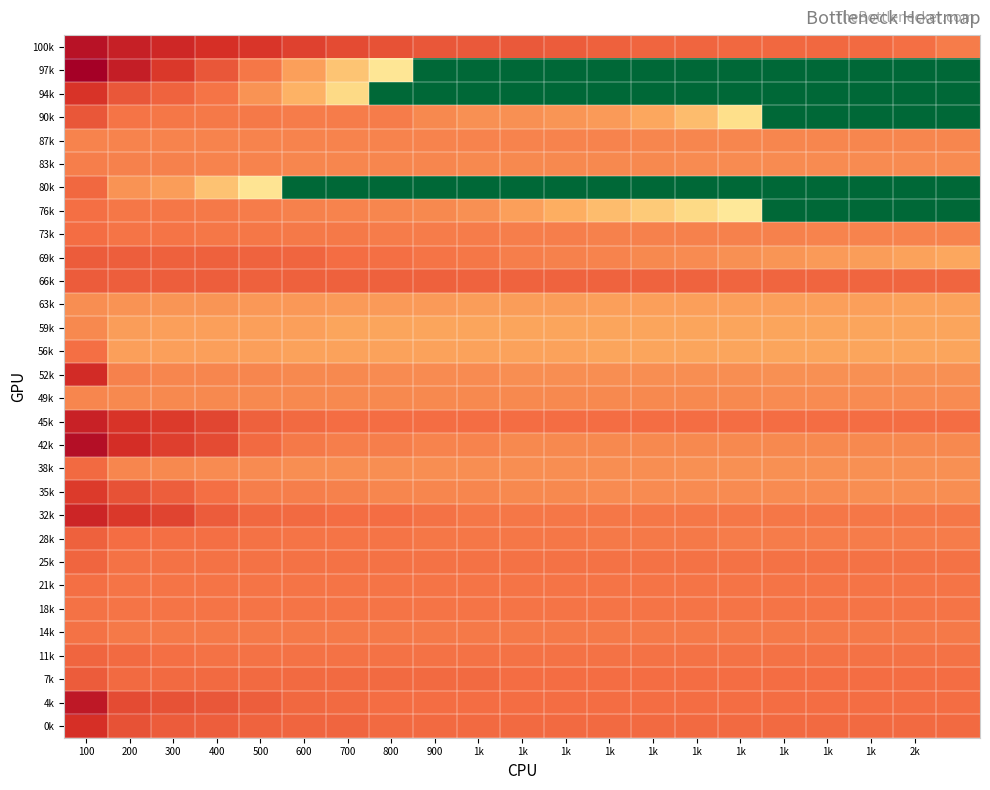

What is the minimum value shown in the chart?

-30.0